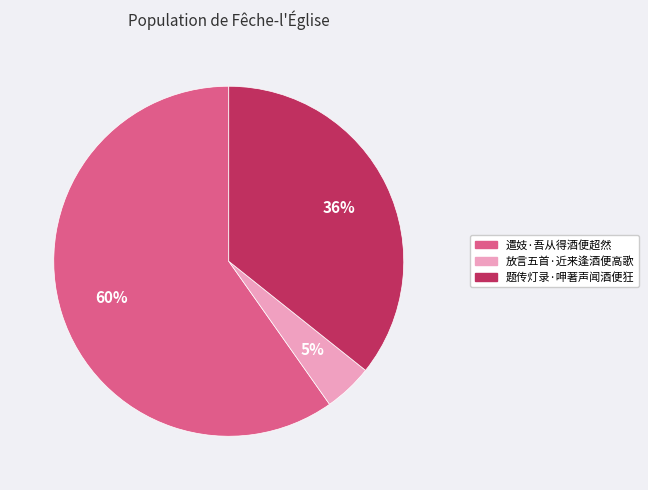

To the nearest percent, what is the difference between the 放言五首·近来逢酒便高歌 and 题传灯录·呷著声闻酒便狂 slice percentages?

31%